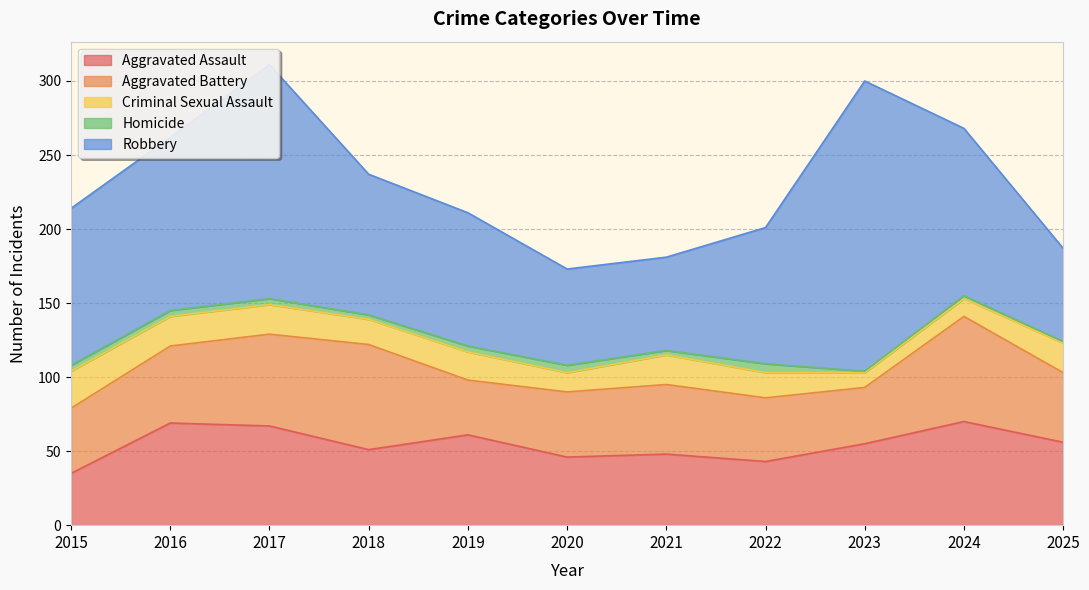

Where is the first local minimum for Homicide?

2018